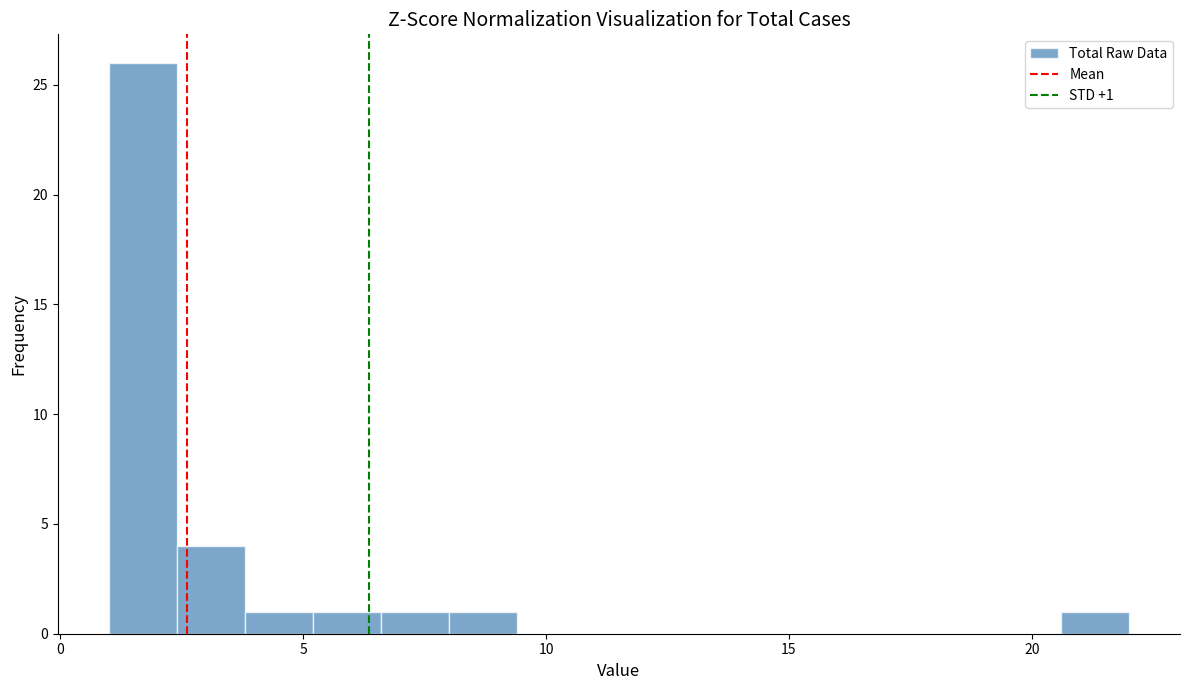

Read against the x-axis, roughly where is the centre of the tallest bar?

1.5